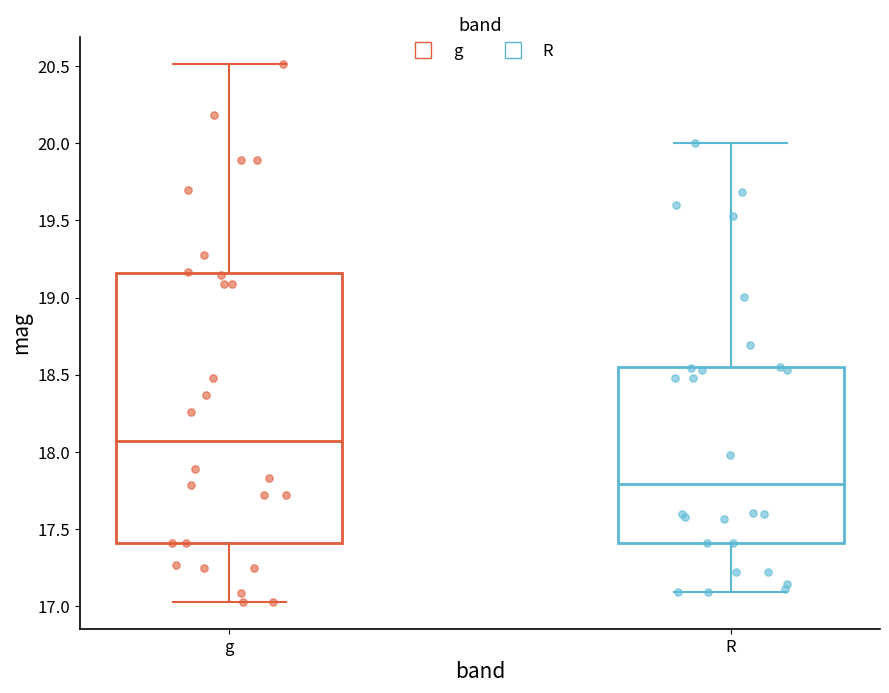

Where is the lower edge of the box for g on the y-axis? The values are not printed on the chart, so give them approximately, as read against the axis.

17.40